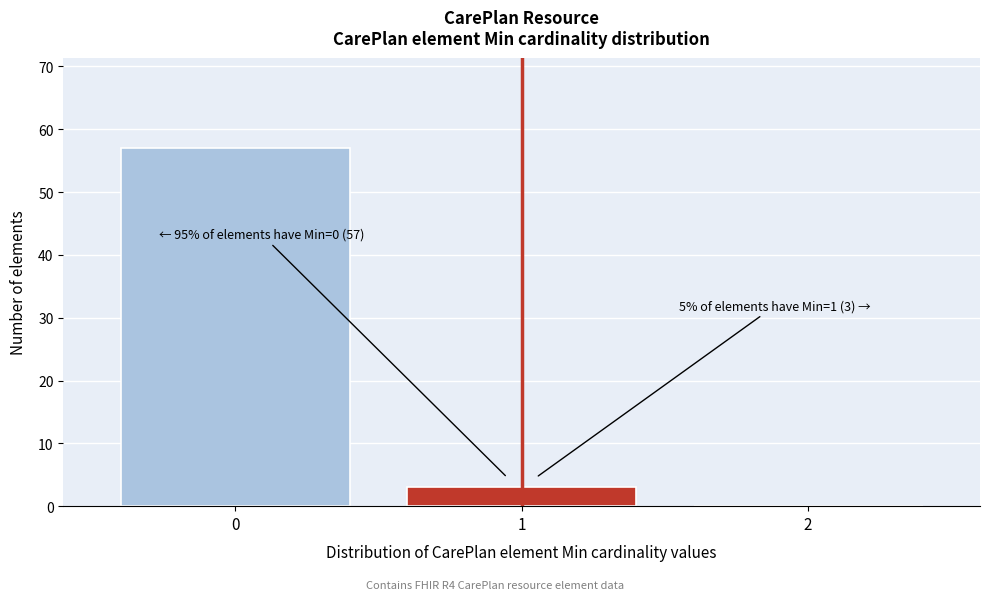

Reading left to right, list all the values displayed in this chart.

0=57	1=3	2=0